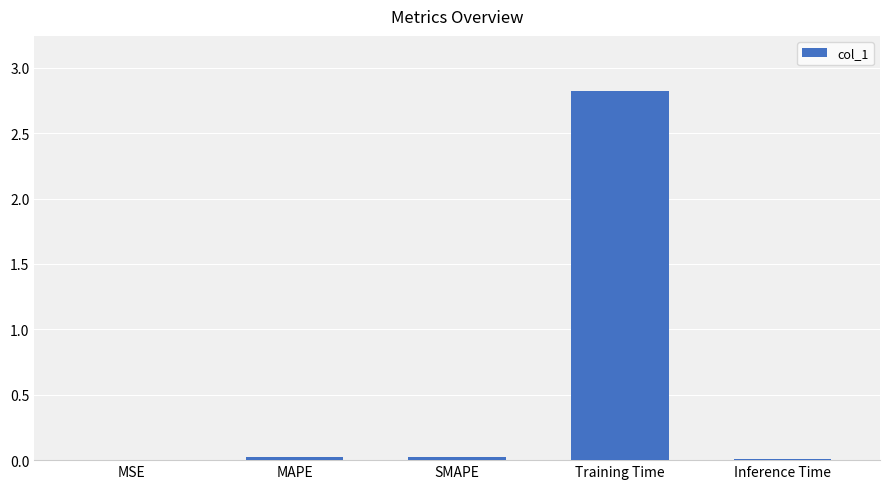

What is the greatest value displayed?

2.8